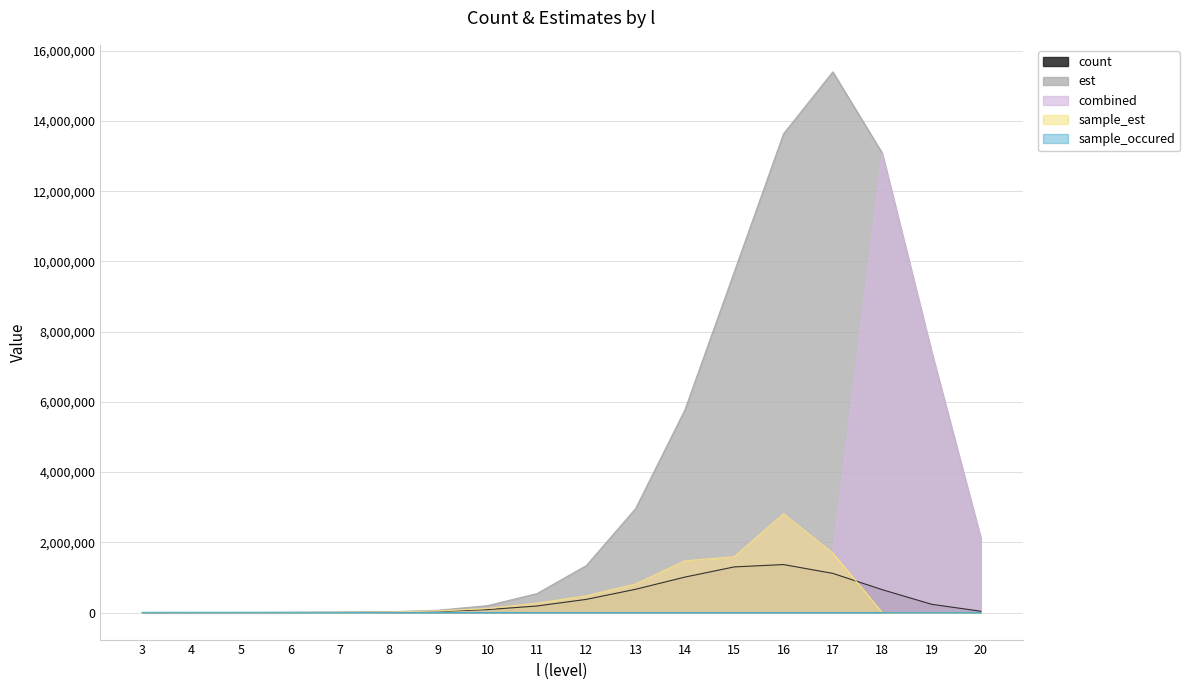

At which label does est first exceed 1336127?

12